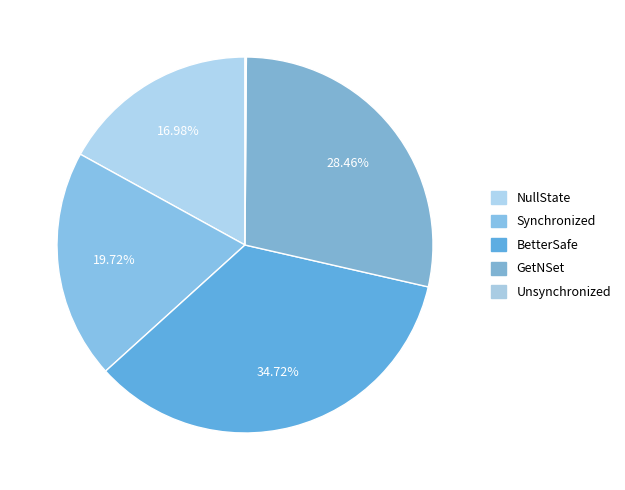

Rank the categories by value from highest to lowest.

BetterSafe, GetNSet, Synchronized, NullState, Unsynchronized